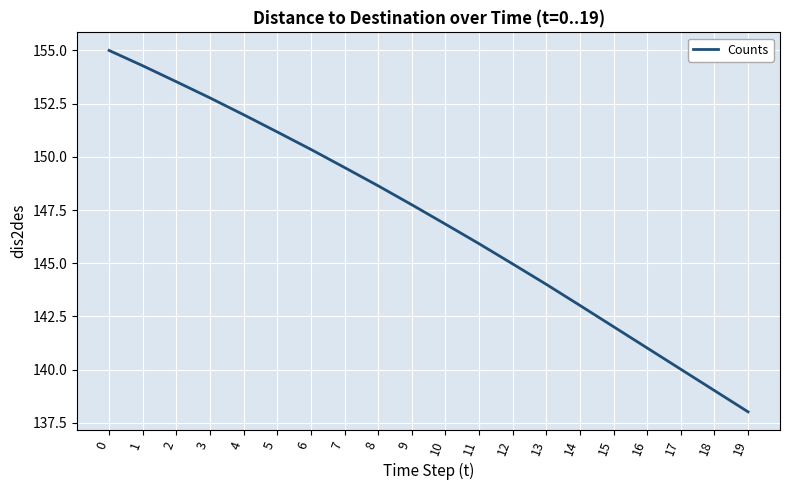

At which label is the value closest to 146?

11